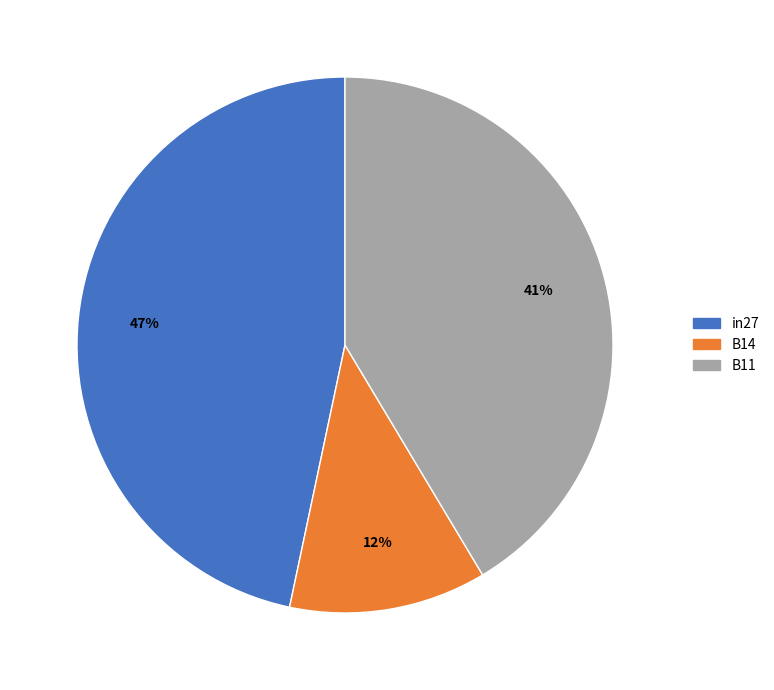

Which category has the biggest portion of the pie?

in27